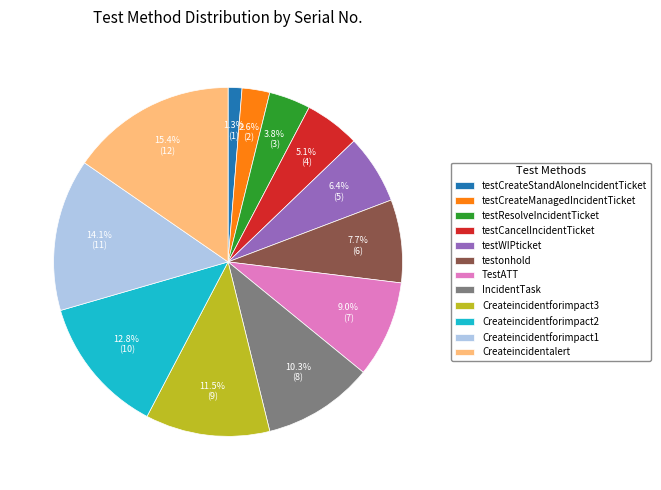

What percentage is the testWIPticket slice, to the nearest percent?

6%